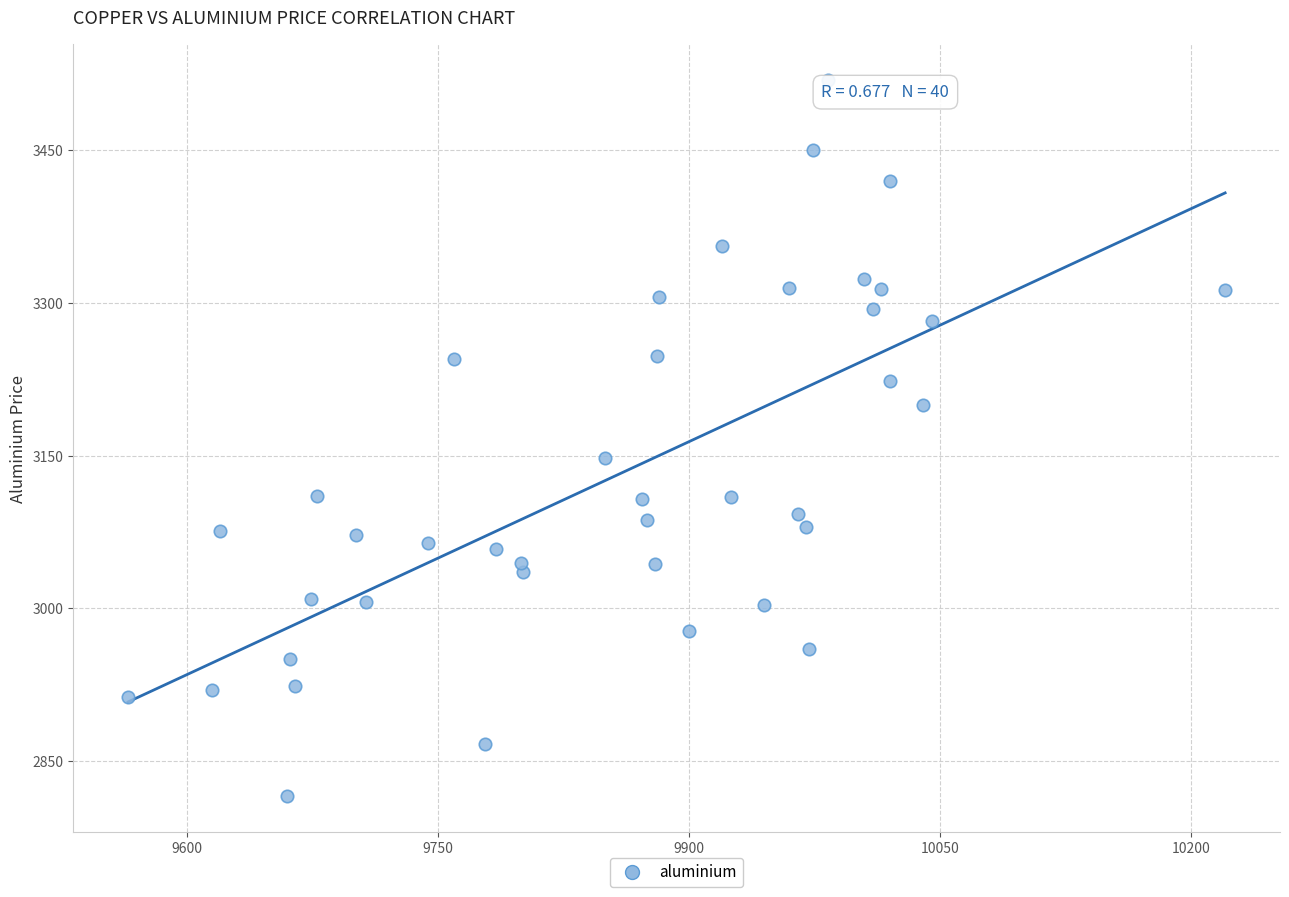

What is the range of Y values (max minus min)?

703.5